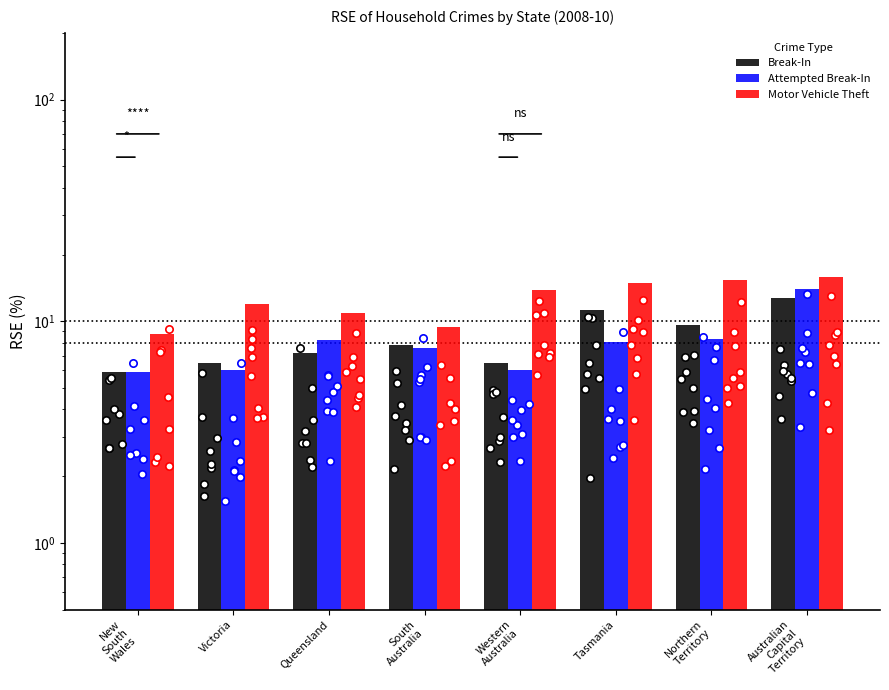

Which series has the widest spread of Y values?

Attempted Break-In